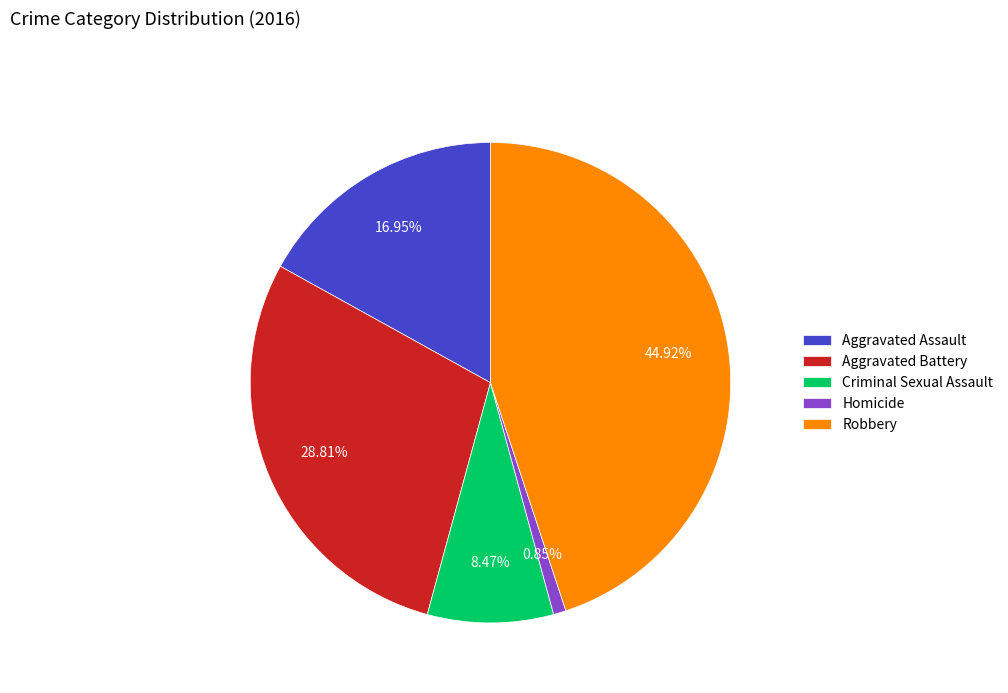

How much of the chart is everything except Criminal Sexual Assault?

91.5%